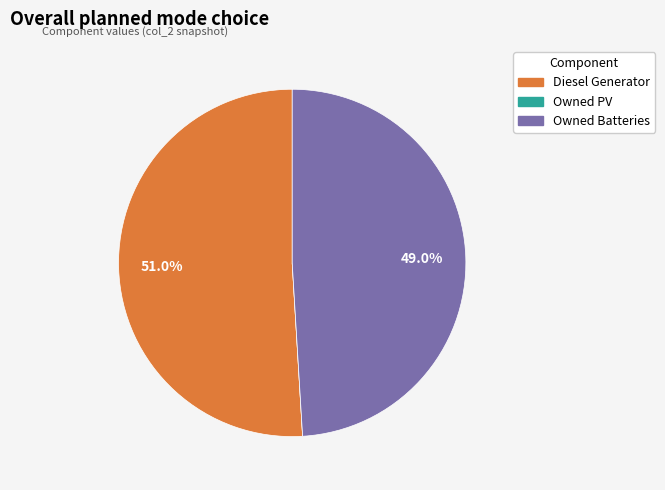

Is there a majority slice in this chart?

Yes